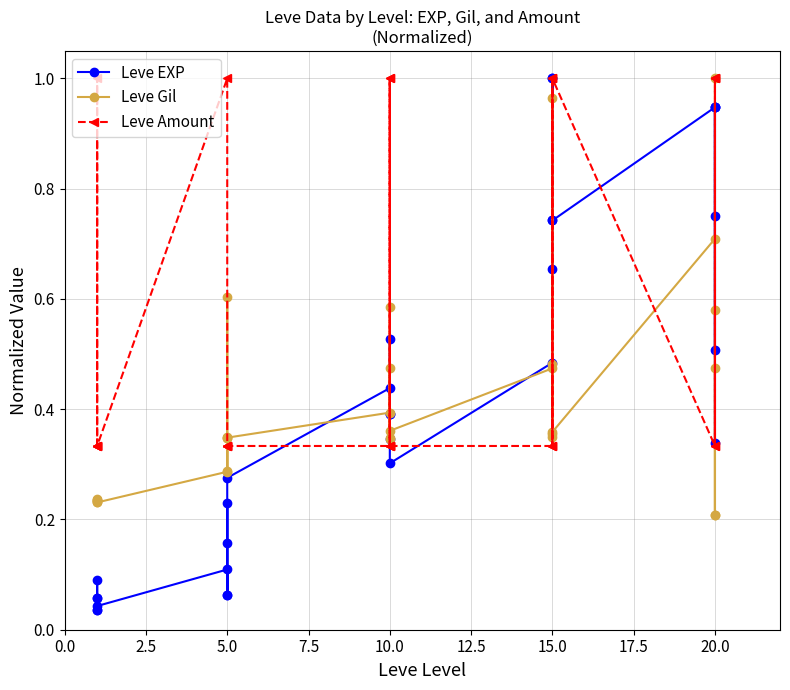

How many data points does each series have?

30